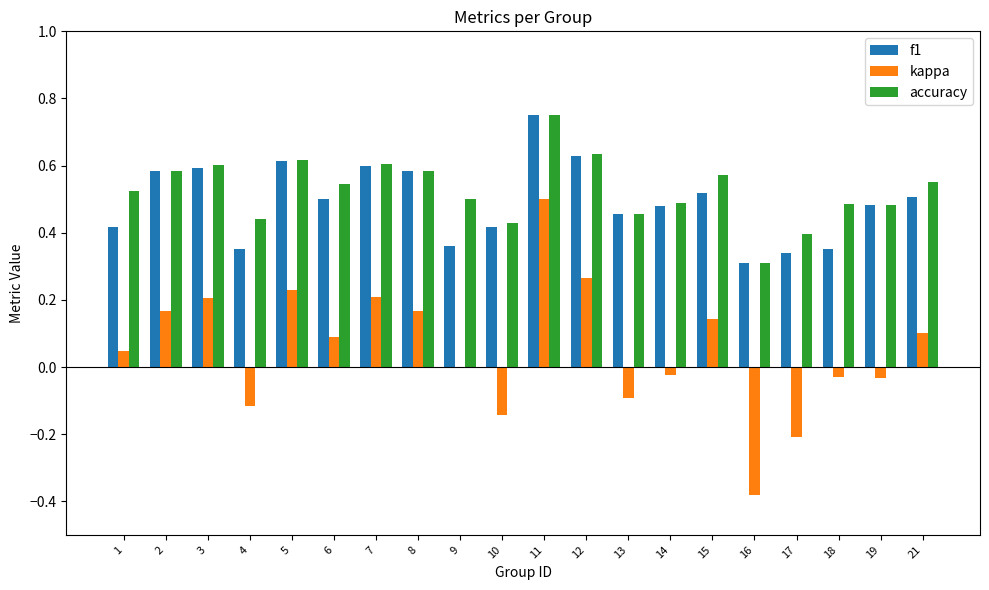

How many groups of bars are there?

20